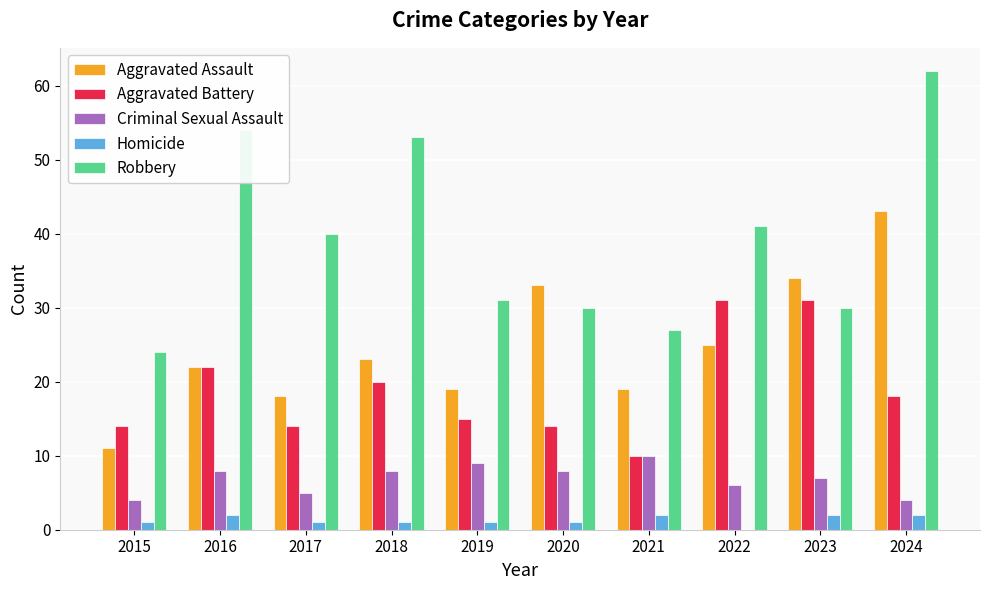

What are all the series names shown in the legend?

Aggravated Assault, Aggravated Battery, Criminal Sexual Assault, Homicide, Robbery